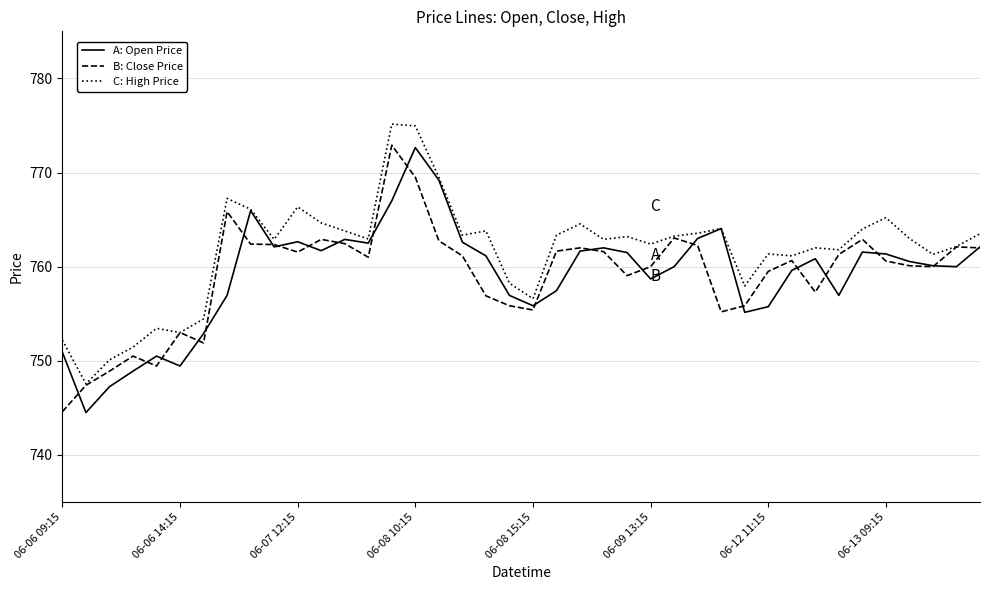

What is the minimum value shown in the chart?

744.5